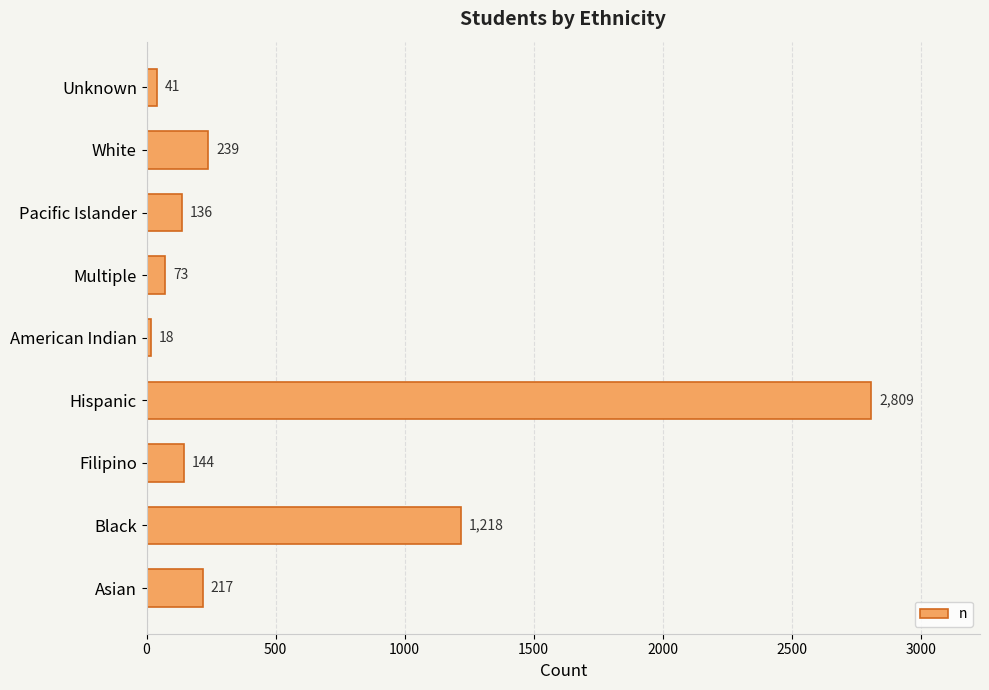

Which category has the lowest value across all series?

American Indian